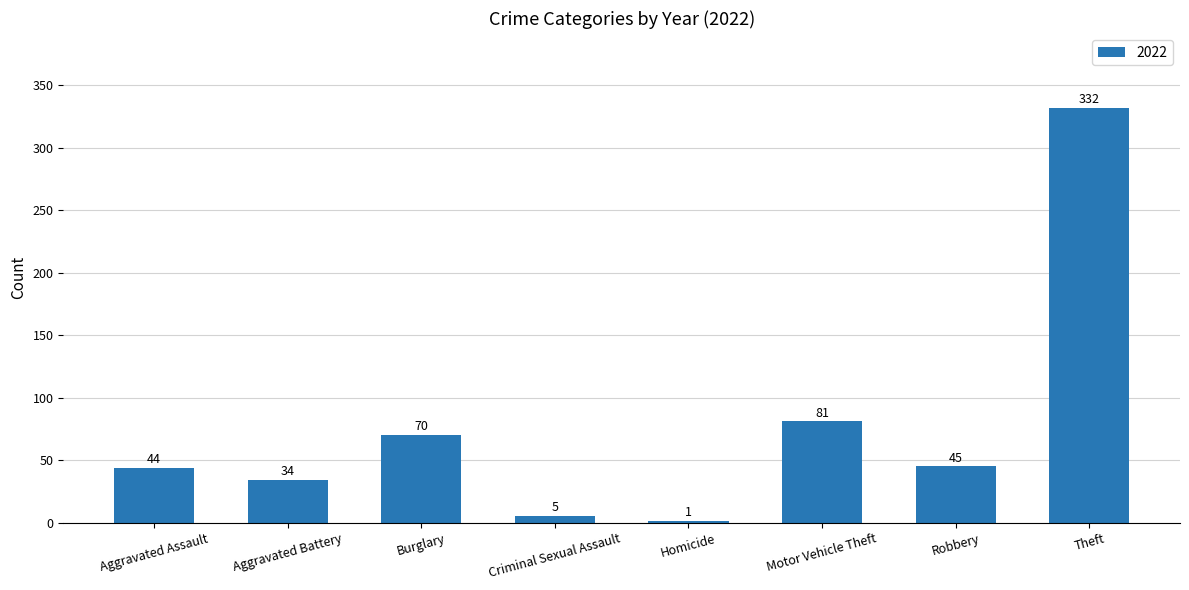

The chart shows a value of 5 at Criminal Sexual Assault. True or false?

True